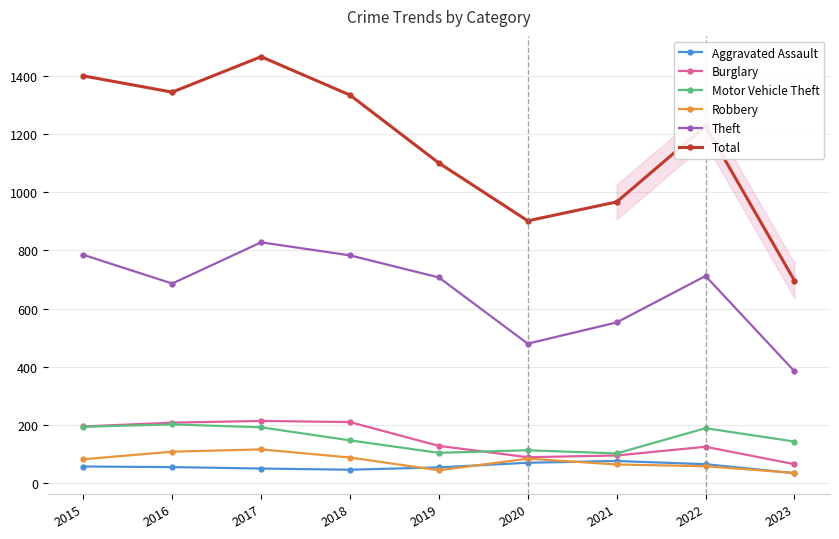

What is the difference between the maximum and minimum values in the Robbery series?

81